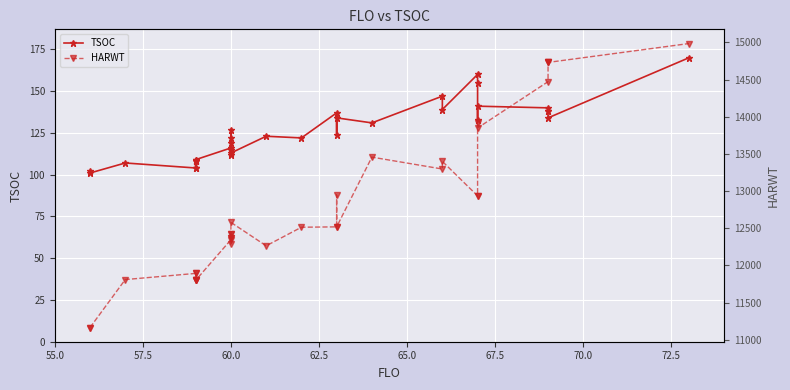

The value of TSOC at 60.0 is 68. True or false?

False